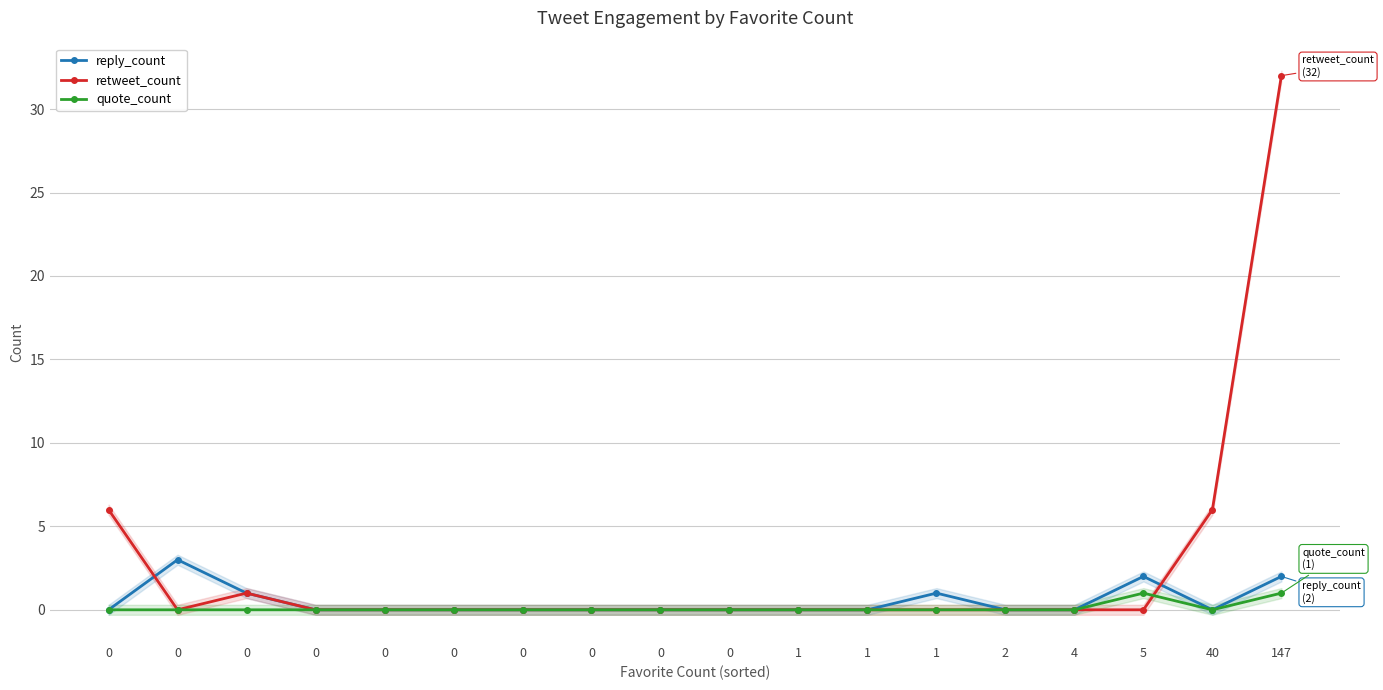

What is the maximum value shown in the chart?

32